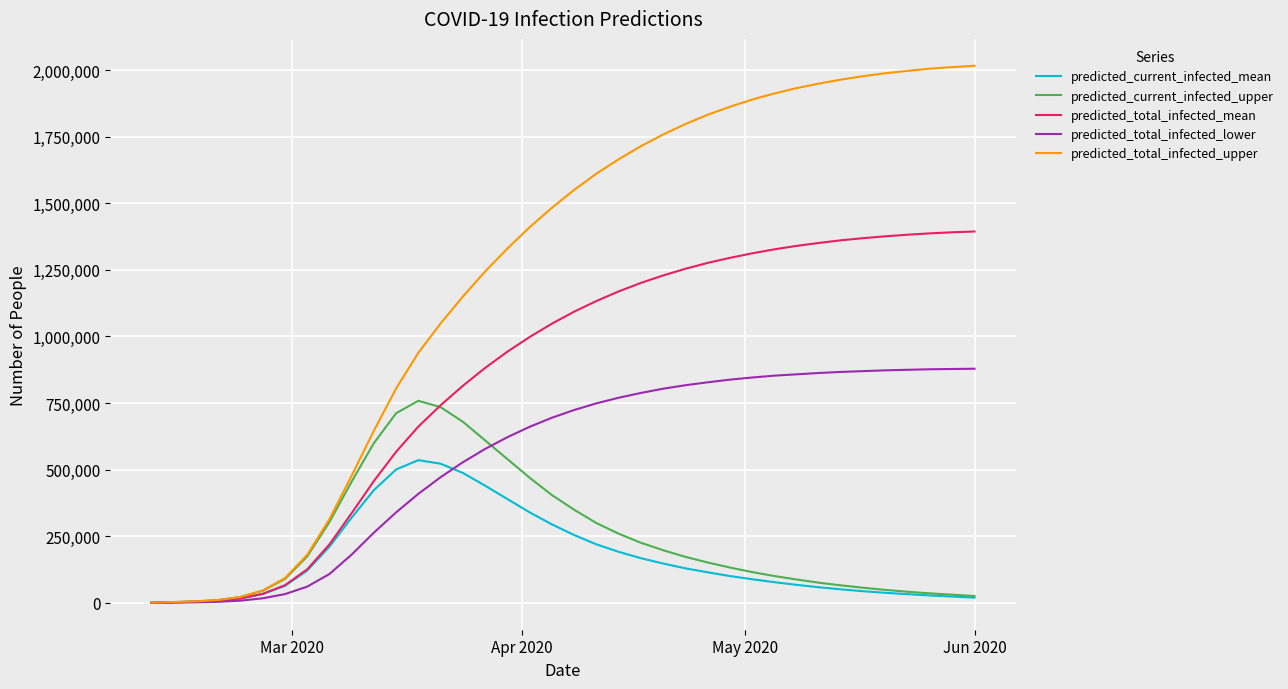

What is the maximum value for predicted_current_infected_upper?

758722